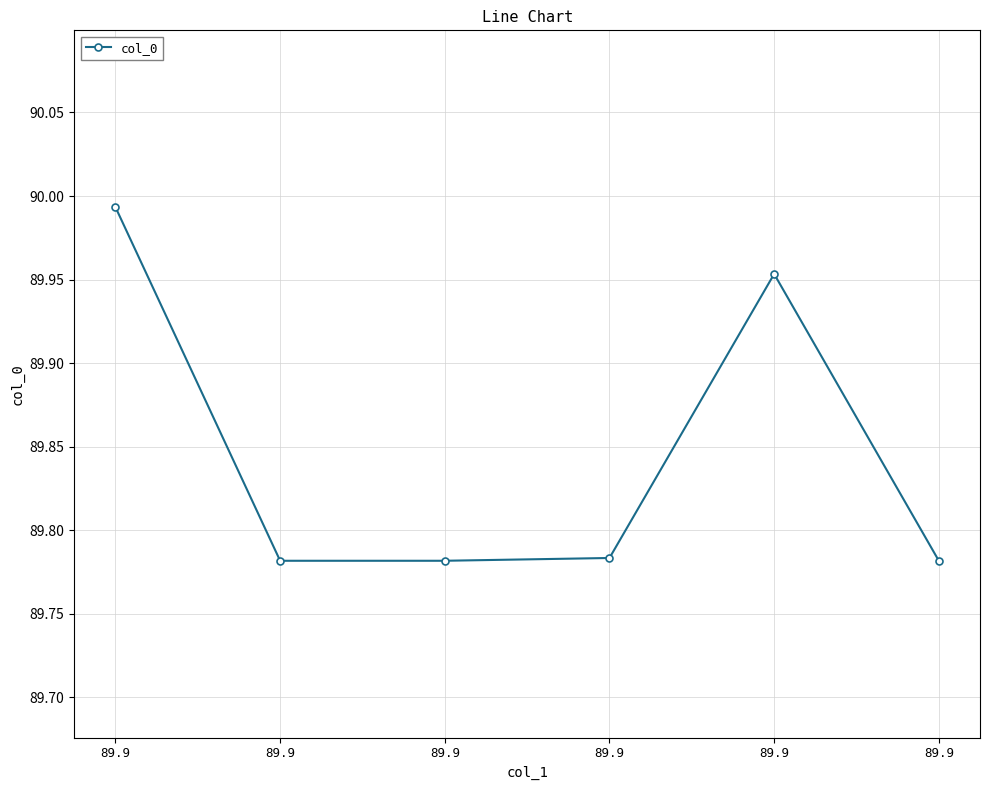

Count the number of data series in this chart.

1